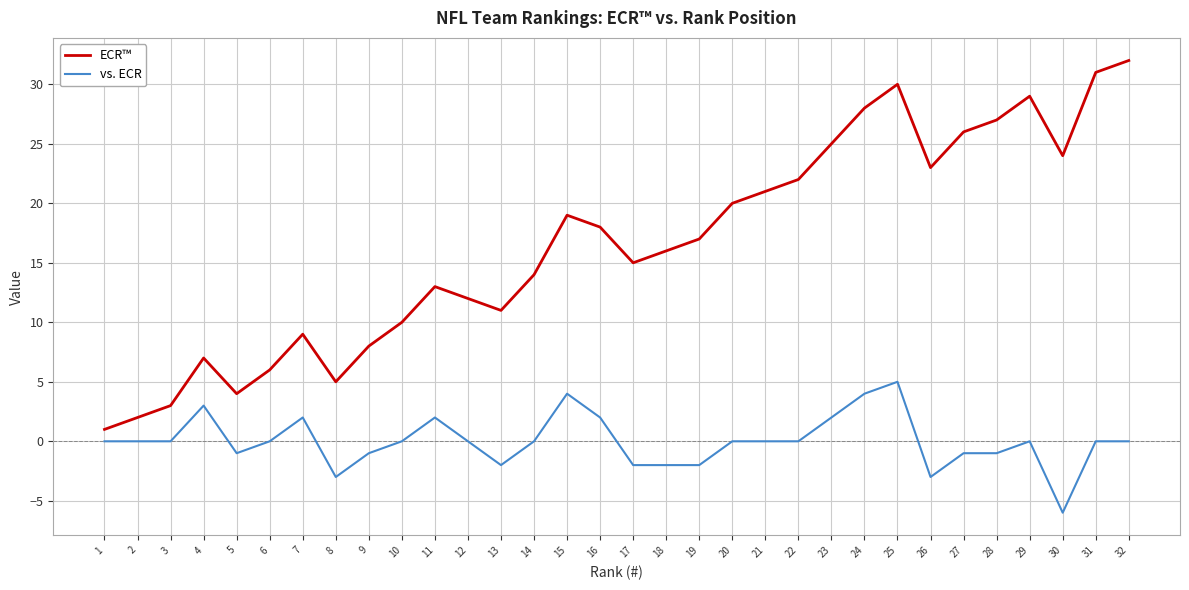

Where does the ECR™ series first go above 17?

15